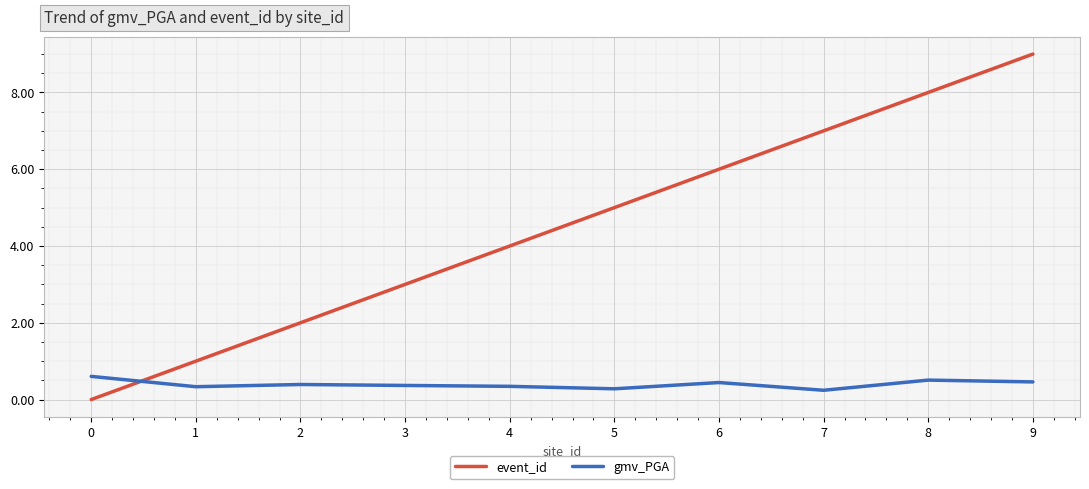

Is it true that event_id equals 10.2 at 6?

False